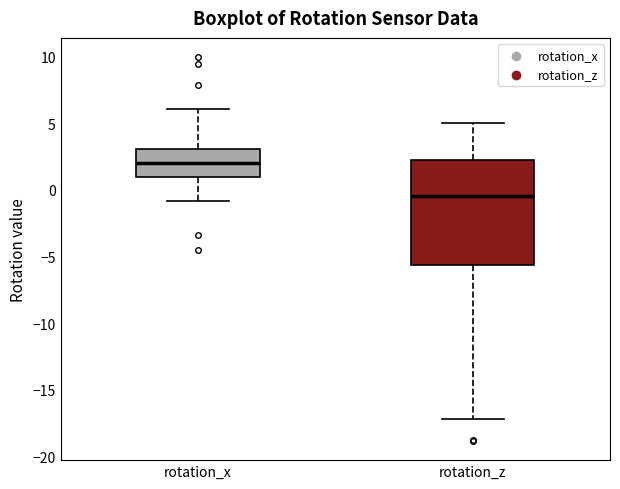

Comparing the boxes themselves (not the whiskers), which one is the tallest?

rotation_z